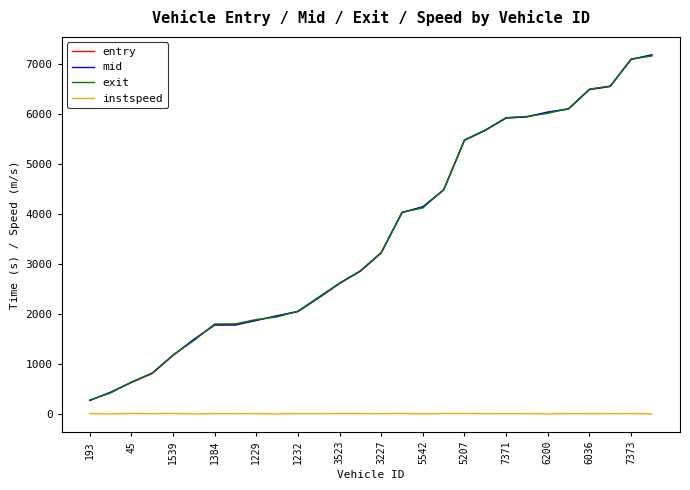

What is the maximum value shown in the chart?

7184.1